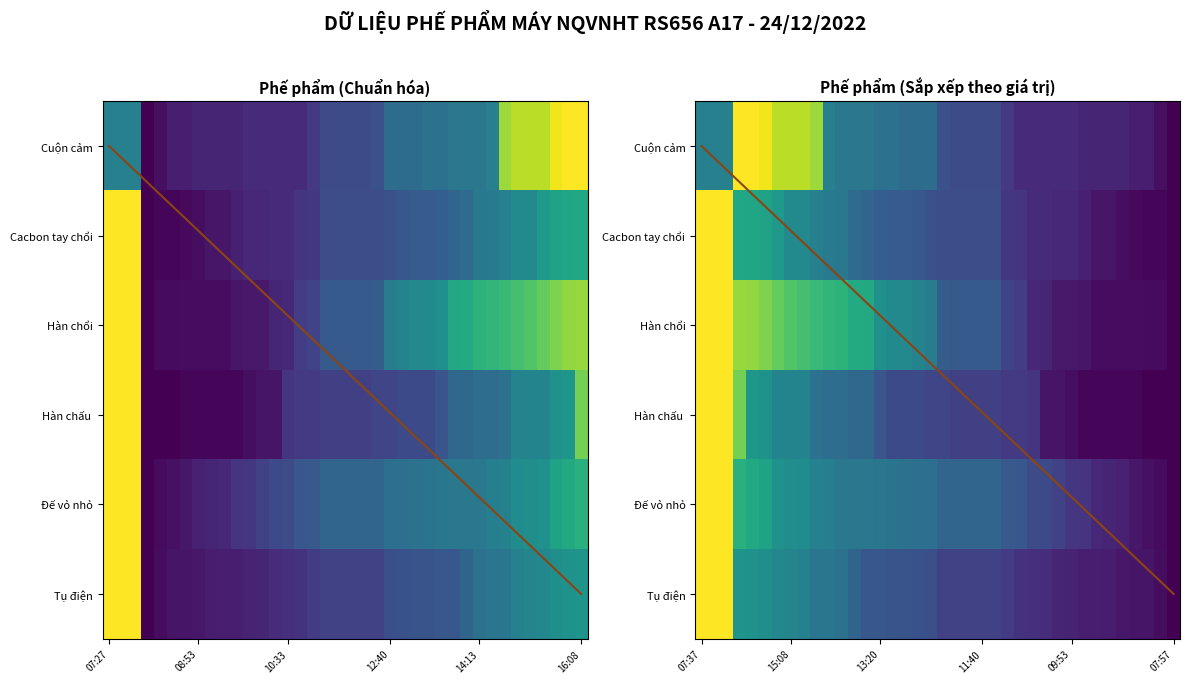

Between 10:23 and 14:23, which series saw the biggest shift?

Hàn chổi